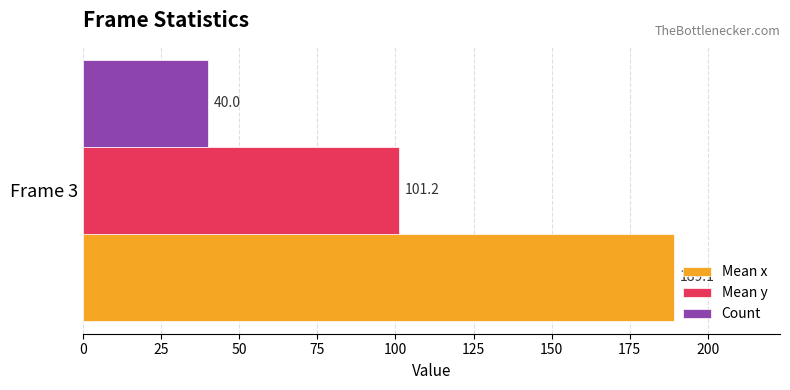

What value does the Mean y series have at Frame 3?

101.2